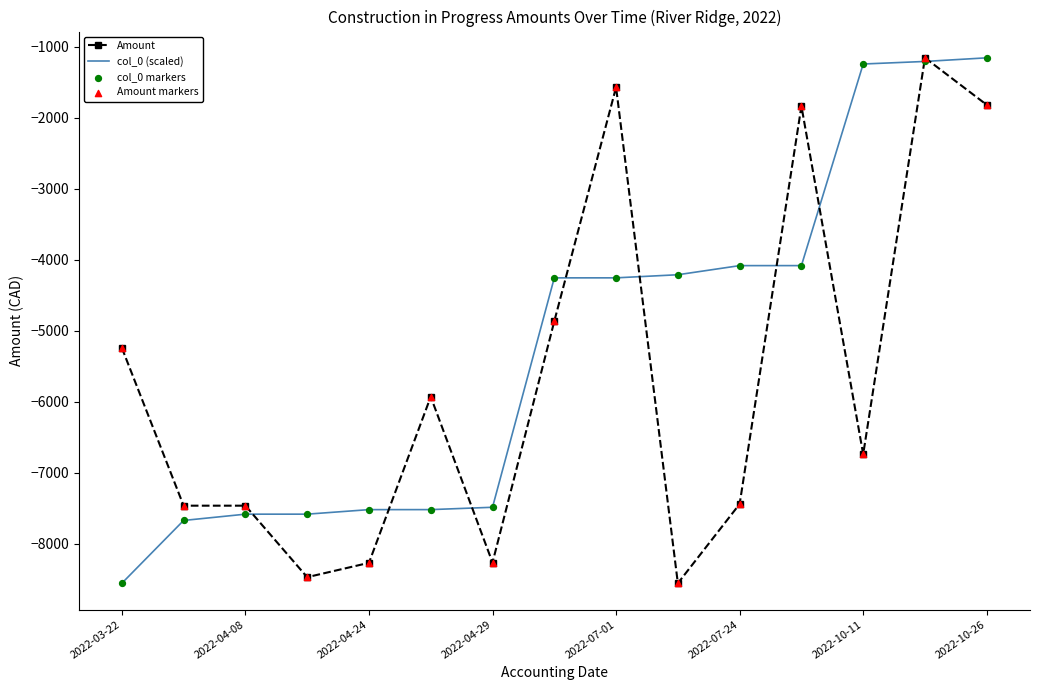

Rank the series by their average value, from lowest to highest.

Amount, col_0 (scaled)